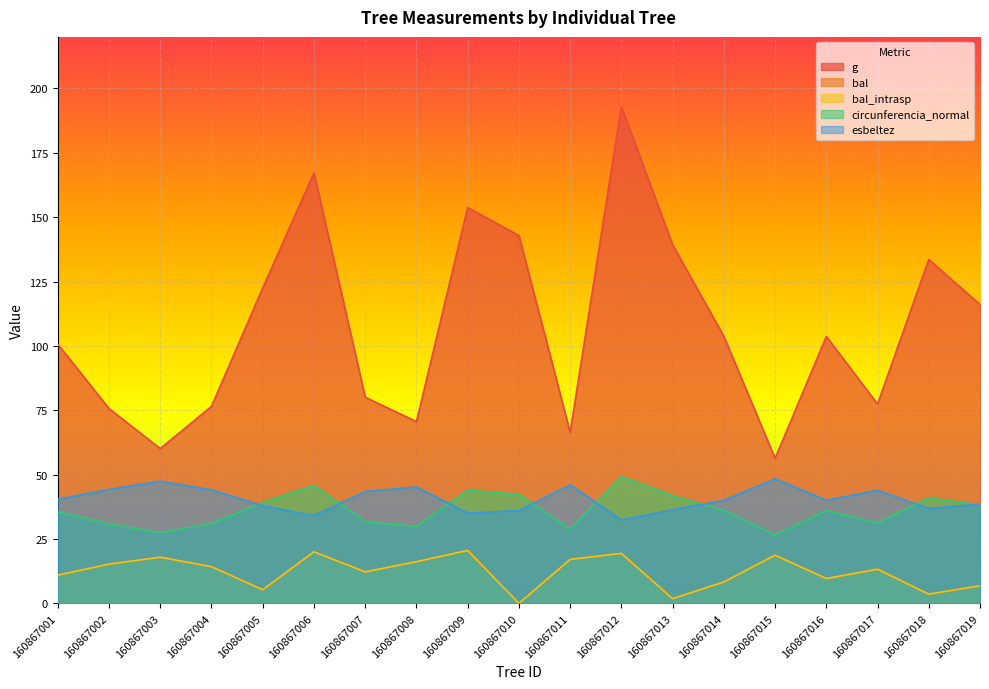

At which category is the sum across all series the highest?

160867012